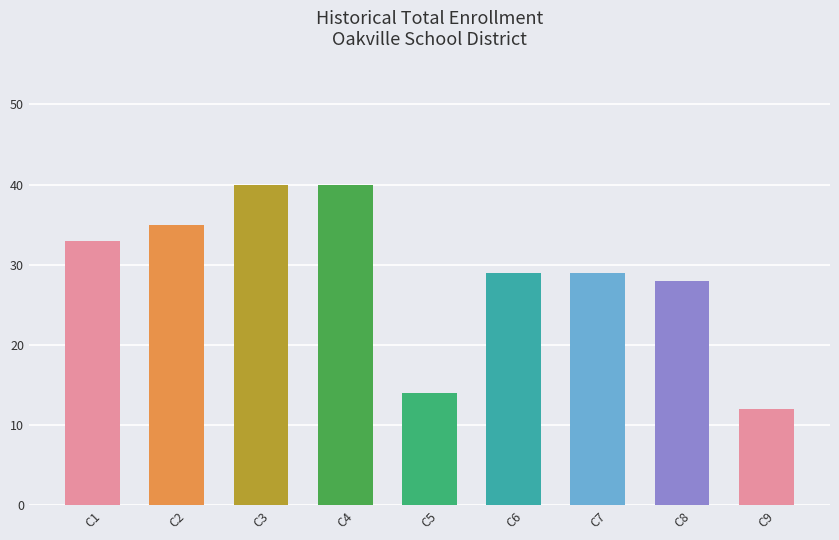

Is it true that the value at C2 is 17?

False